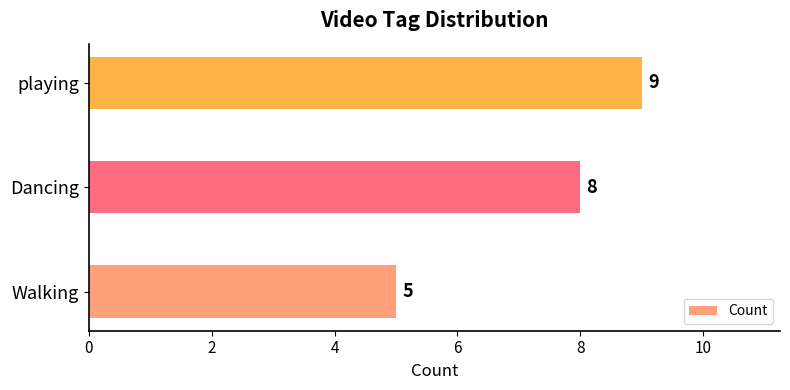

The chart shows a value of 2 at Walking. True or false?

False